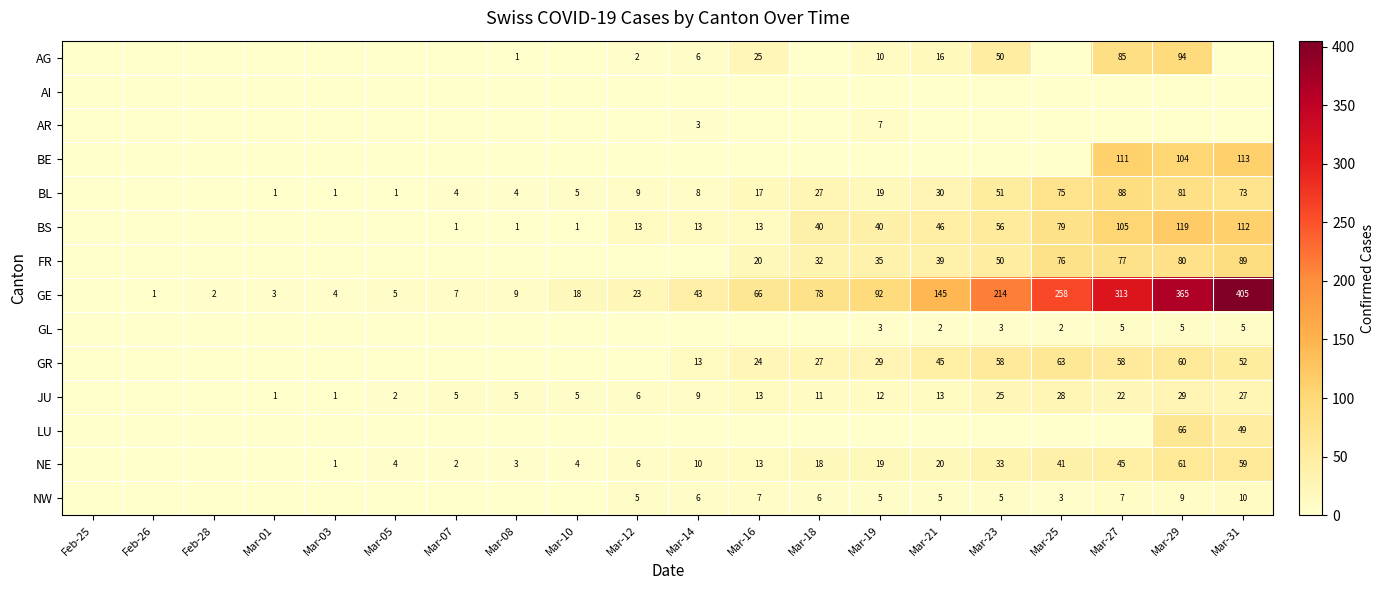

Is it true that BS equals 46 at Mar-21?

True